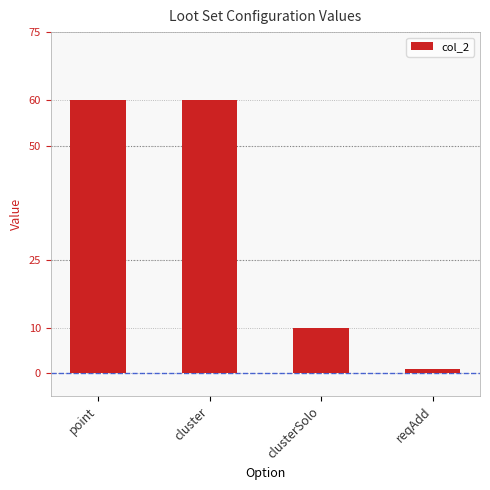

Reading left to right, transcribe all the data shown in this chart.

point=60	cluster=60	clusterSolo=10	reqAdd=1